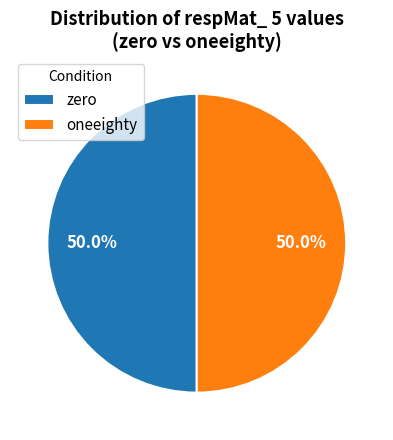

Count the number of slices in the pie.

2